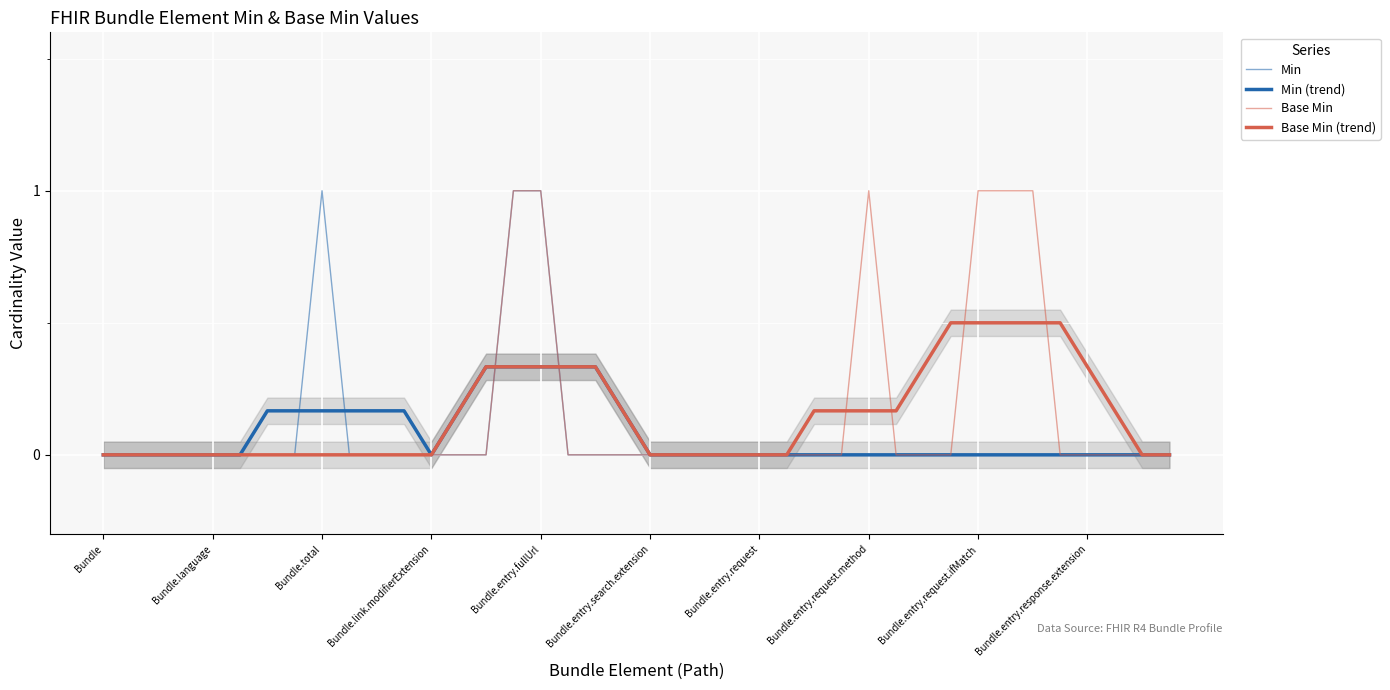

Reading left to right, what are all the values shown in this chart?

Min: 0.0	0.0	0.0	0.0	0.0	0.0	0.0	0.0	1.0	0.0	0.0	0.0	0.0	0.0	0.0	1.0	1.0	0.0	0.0	0.0	0.0	0.0	0.0	0.0	0.0	0.0	0.0	0.0	0.0	0.0	0.0	0.0	0.0	0.0	0.0	0.0	0.0	0.0	0.0	0.0
Min (trend): 0.0	0.0	0.0	0.0	0.0	0.0	0.2	0.2	0.2	0.2	0.2	0.2	0.0	0.2	0.3	0.3	0.3	0.3	0.3	0.2	0.0	0.0	0.0	0.0	0.0	0.0	0.0	0.0	0.0	0.0	0.0	0.0	0.0	0.0	0.0	0.0	0.0	0.0	0.0	0.0
Base Min: 0.0	0.0	0.0	0.0	0.0	0.0	0.0	0.0	0.0	0.0	0.0	0.0	0.0	0.0	0.0	1.0	1.0	0.0	0.0	0.0	0.0	0.0	0.0	0.0	0.0	0.0	0.0	0.0	1.0	0.0	0.0	0.0	1.0	1.0	1.0	0.0	0.0	0.0	0.0	0.0
Base Min (trend): 0.0	0.0	0.0	0.0	0.0	0.0	0.0	0.0	0.0	0.0	0.0	0.0	0.0	0.2	0.3	0.3	0.3	0.3	0.3	0.2	0.0	0.0	0.0	0.0	0.0	0.0	0.2	0.2	0.2	0.2	0.3	0.5	0.5	0.5	0.5	0.5	0.3	0.2	0.0	0.0